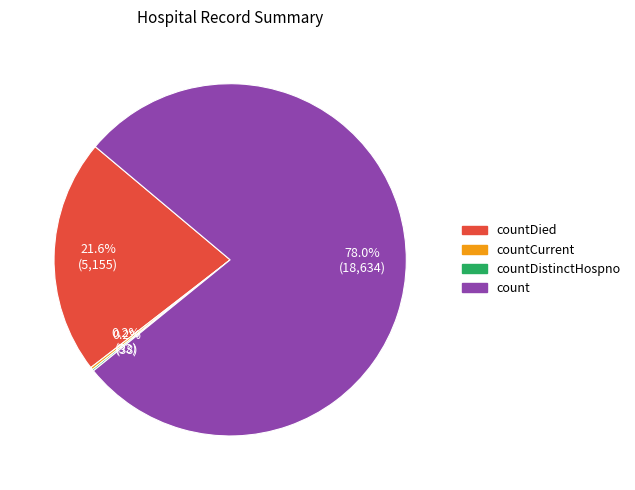

Does any single category account for the majority?

Yes